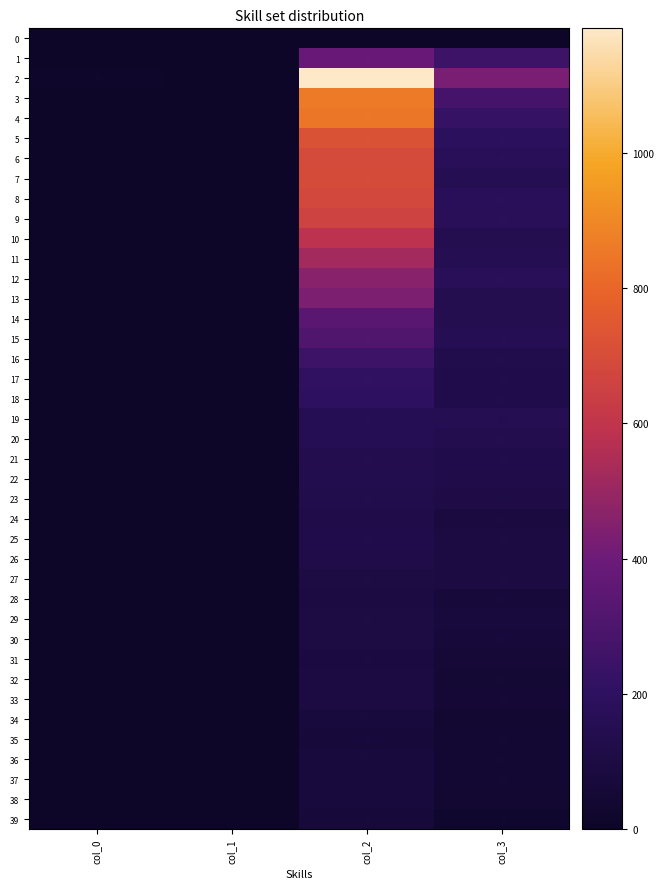

Reading left to right, list all the values displayed in this chart.

0: col_0=3	col_1=0	col_2=0	col_3=0
1: col_0=1	col_1=0	col_2=386	col_3=254
2: col_0=17	col_1=2	col_2=1184	col_3=428
3: col_0=5	col_1=1	col_2=857	col_3=273
4: col_0=8	col_1=4	col_2=849	col_3=226
5: col_0=7	col_1=5	col_2=723	col_3=194
6: col_0=9	col_1=2	col_2=691	col_3=172
7: col_0=2	col_1=2	col_2=696	col_3=151
8: col_0=3	col_1=1	col_2=684	col_3=177
9: col_0=0	col_1=1	col_2=659	col_3=173
10: col_0=0	col_1=1	col_2=586	col_3=145
11: col_0=2	col_1=2	col_2=526	col_3=152
12: col_0=1	col_1=3	col_2=460	col_3=174
13: col_0=1	col_1=3	col_2=437	col_3=145
14: col_0=1	col_1=1	col_2=342	col_3=146
15: col_0=0	col_1=1	col_2=310	col_3=155
16: col_0=0	col_1=1	col_2=249	col_3=134
17: col_0=0	col_1=4	col_2=212	col_3=126
18: col_0=1	col_1=1	col_2=200	col_3=127
19: col_0=0	col_1=3	col_2=153	col_3=148
20: col_0=1	col_1=2	col_2=153	col_3=141
21: col_0=0	col_1=4	col_2=141	col_3=129
22: col_0=2	col_1=0	col_2=138	col_3=117
23: col_0=1	col_1=0	col_2=134	col_3=111
24: col_0=1	col_1=0	col_2=120	col_3=87
25: col_0=1	col_1=0	col_2=126	col_3=101
26: col_0=0	col_1=1	col_2=117	col_3=96
27: col_0=1	col_1=1	col_2=102	col_3=98
28: col_0=0	col_1=0	col_2=94	col_3=71
29: col_0=0	col_1=1	col_2=102	col_3=76
30: col_0=0	col_1=0	col_2=102	col_3=71
31: col_0=0	col_1=0	col_2=89	col_3=60
32: col_0=0	col_1=0	col_2=96	col_3=50
33: col_0=0	col_1=0	col_2=93	col_3=55
34: col_0=0	col_1=0	col_2=80	col_3=41
35: col_0=0	col_1=0	col_2=72	col_3=43
36: col_0=1	col_1=1	col_2=80	col_3=42
37: col_0=0	col_1=0	col_2=74	col_3=44
38: col_0=0	col_1=0	col_2=76	col_3=41
39: col_0=0	col_1=0	col_2=69	col_3=24